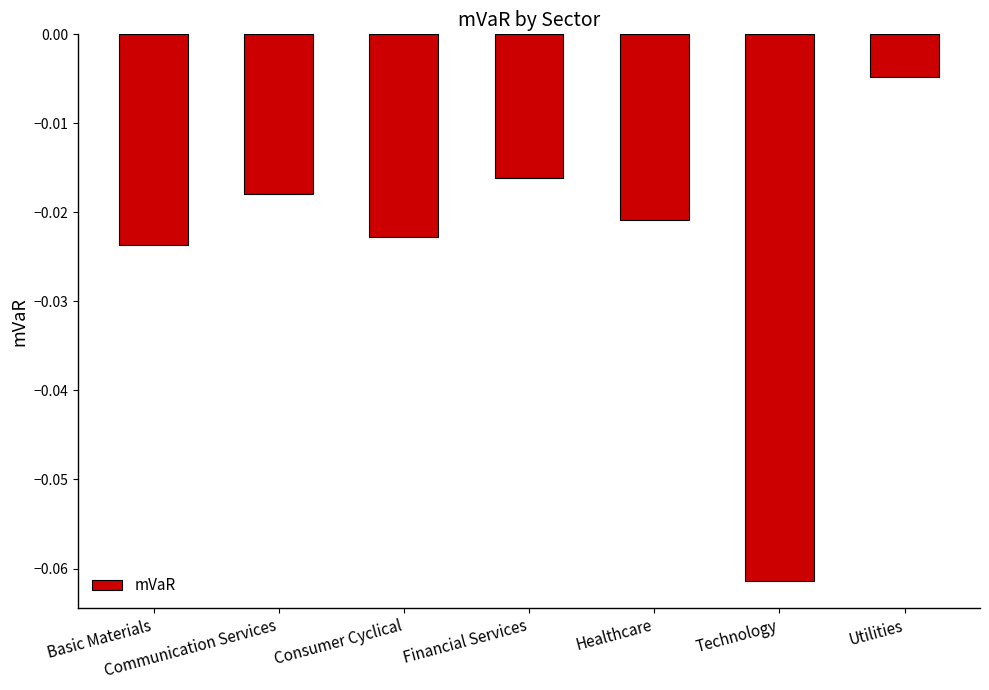

Which label corresponds to the largest value in the chart?

Utilities